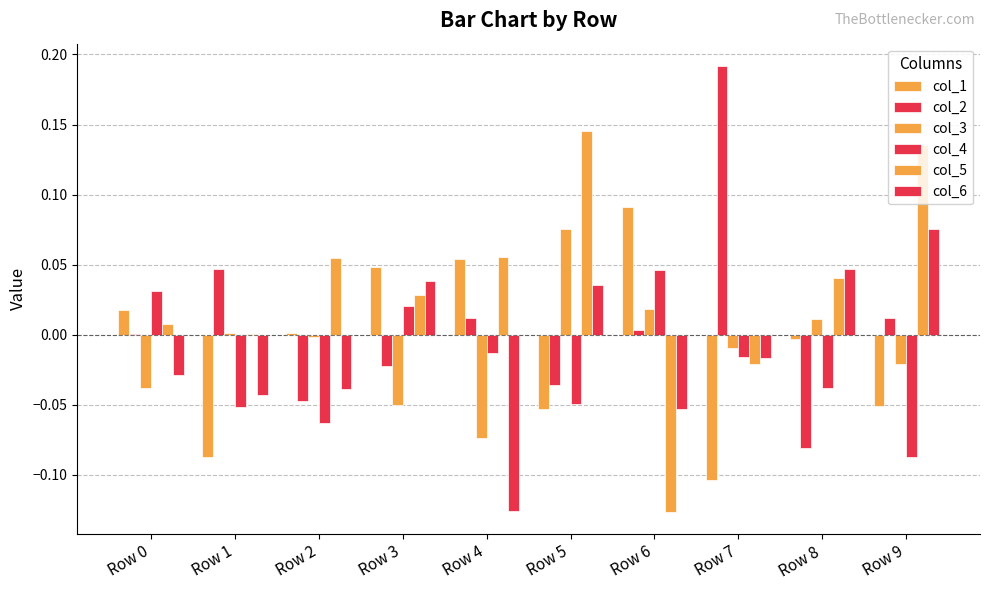

Is the value of col_6 at Row 9 greater than the value of col_4 at Row 6?

Yes